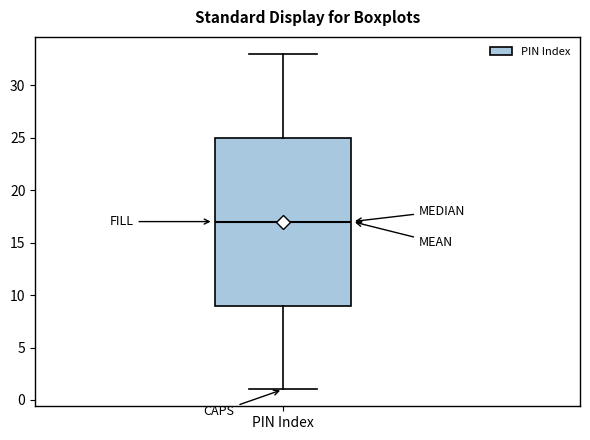

Where is the upper edge of the box for PIN Index on the y-axis? The values are not printed on the chart, so give them approximately, as read against the axis.

25